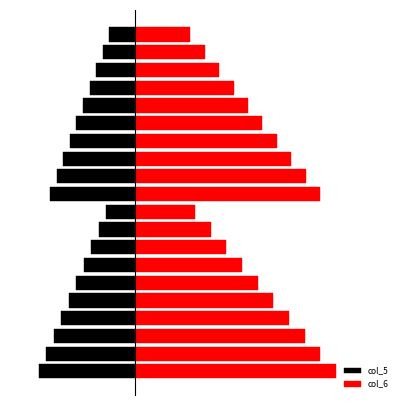

Which has a higher value, 6 or 15?

6